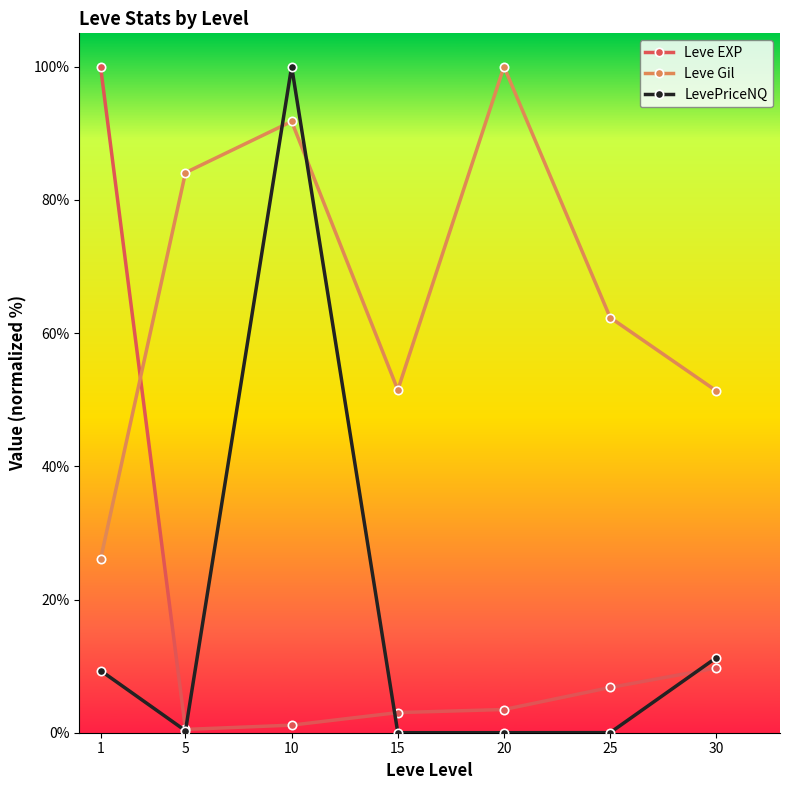

What is the difference between the Leve EXP values at 5 and 10?

0.6